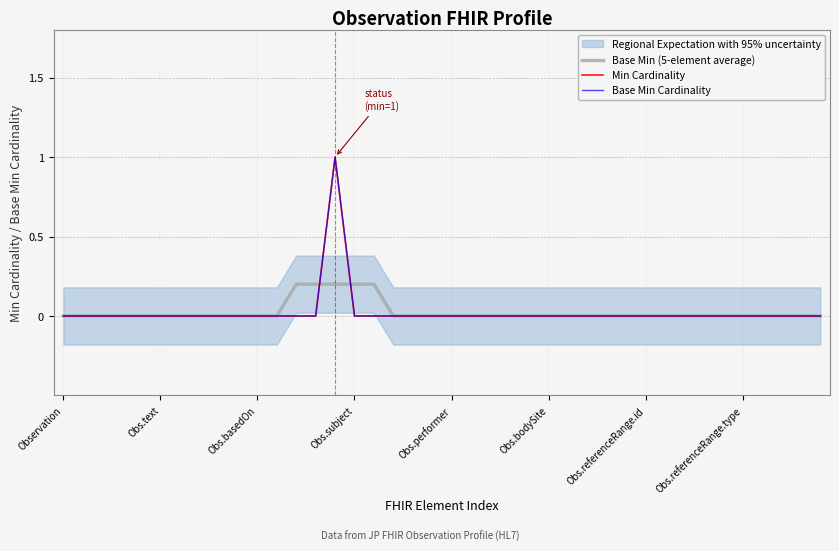

Is the value of Min Cardinality at 28 greater than the value of Base Min (5-element average) at Obs.referenceRange.type?

No